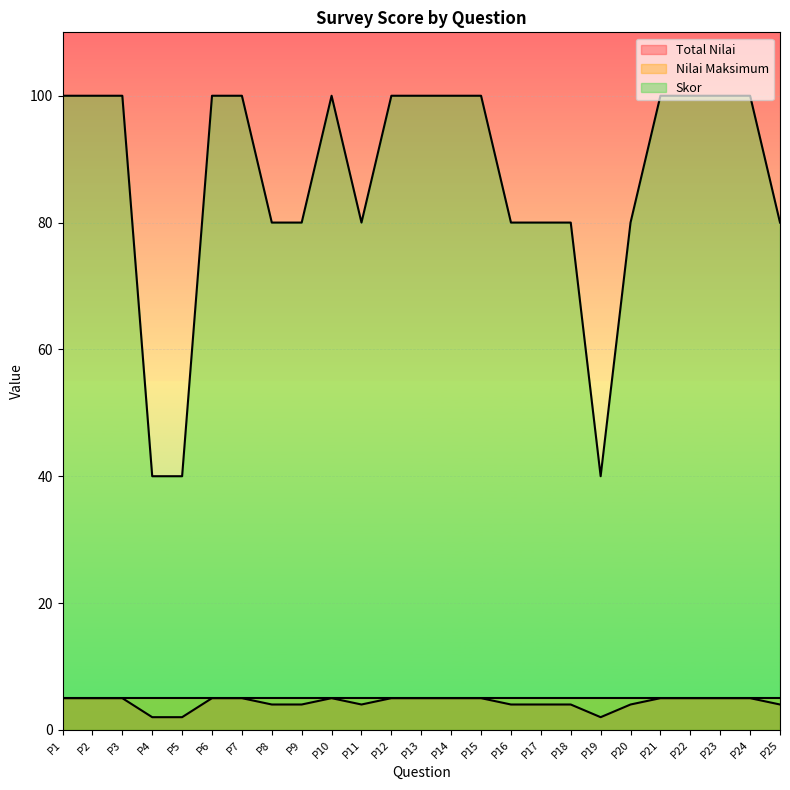

What is the minimum value for Skor?

40